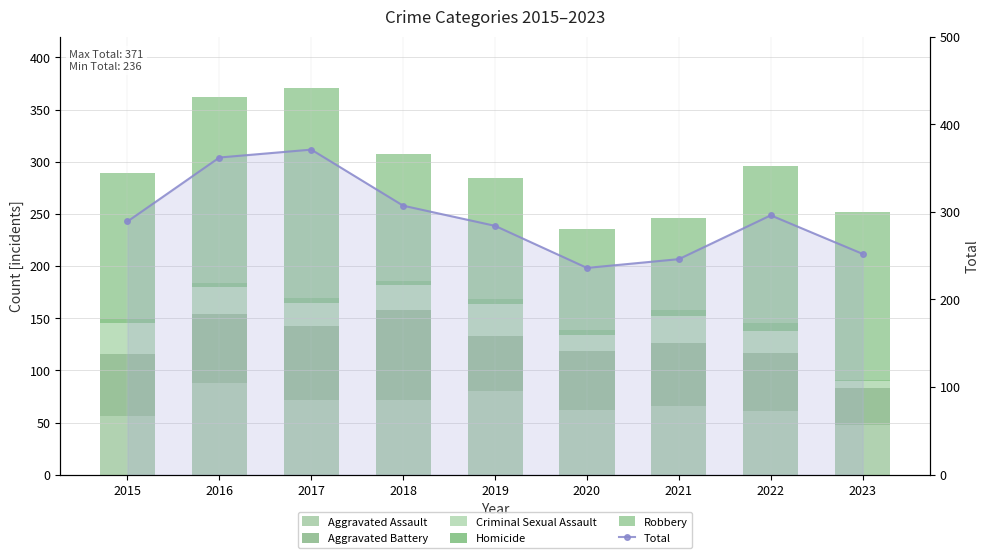

At 2023, list the series in order from largest to smallest.

Total, Robbery, Aggravated Assault, Aggravated Battery, Criminal Sexual Assault, Homicide